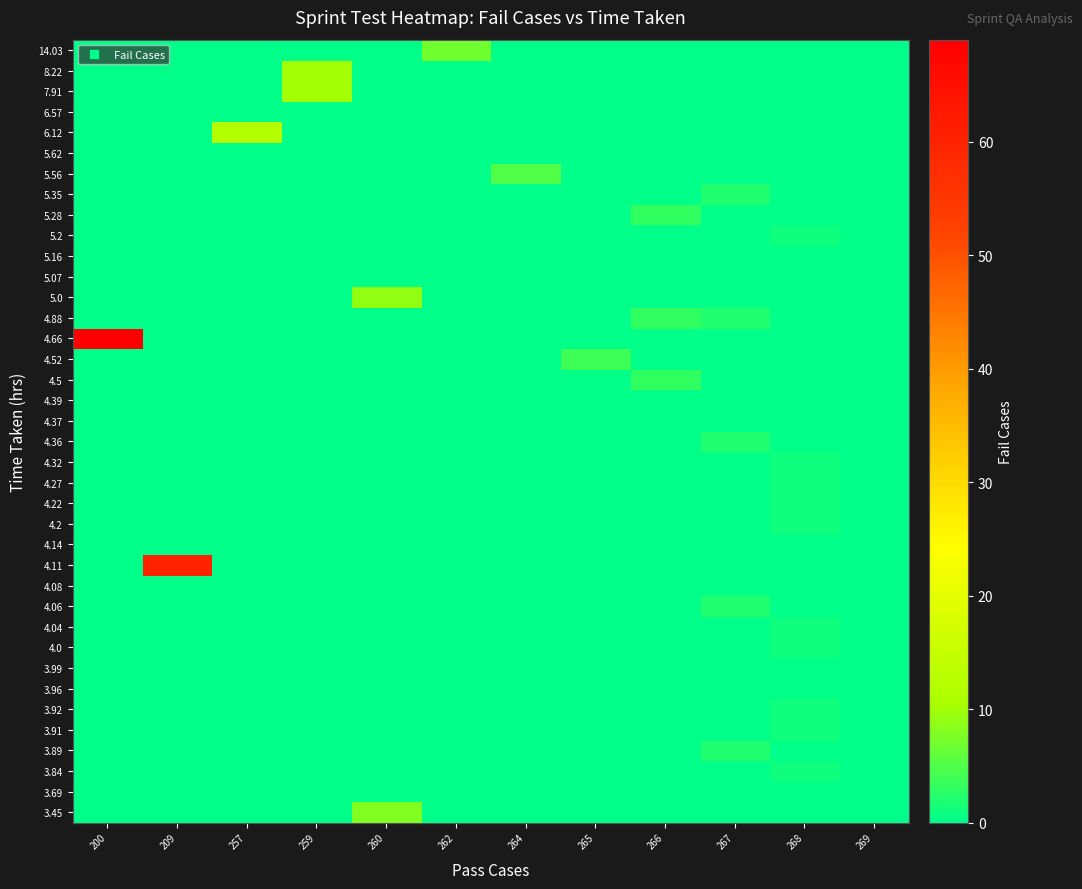

At which category does the chart reach its peak across all series?

200